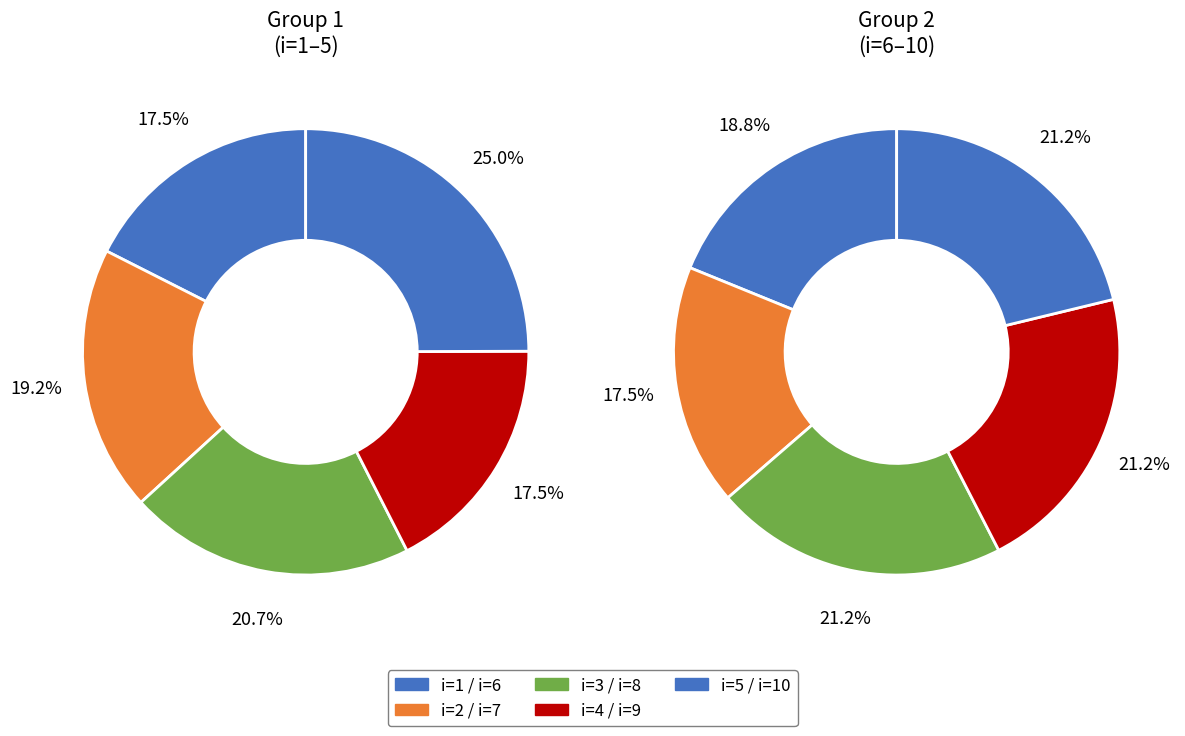

Is there a majority slice in this chart?

No